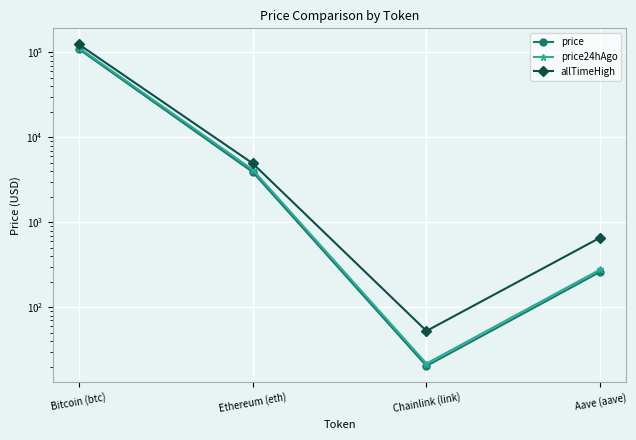

At which category does price reach its first local valley?

Chainlink (link)